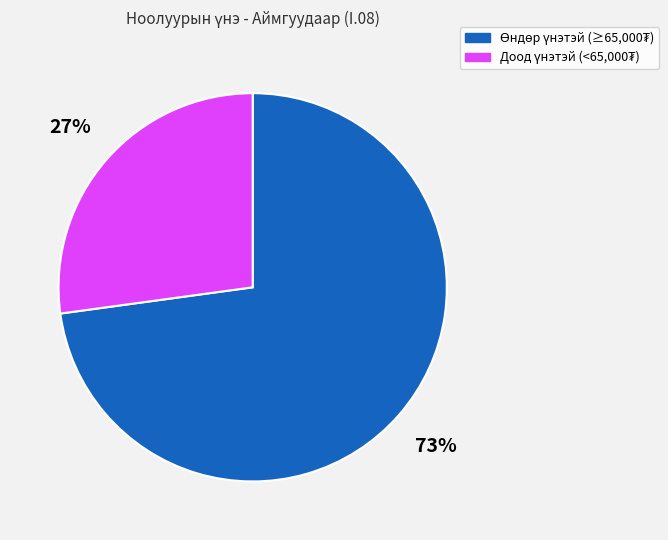

To the nearest percent, what is the difference between the largest and smallest slice percentages?

46%